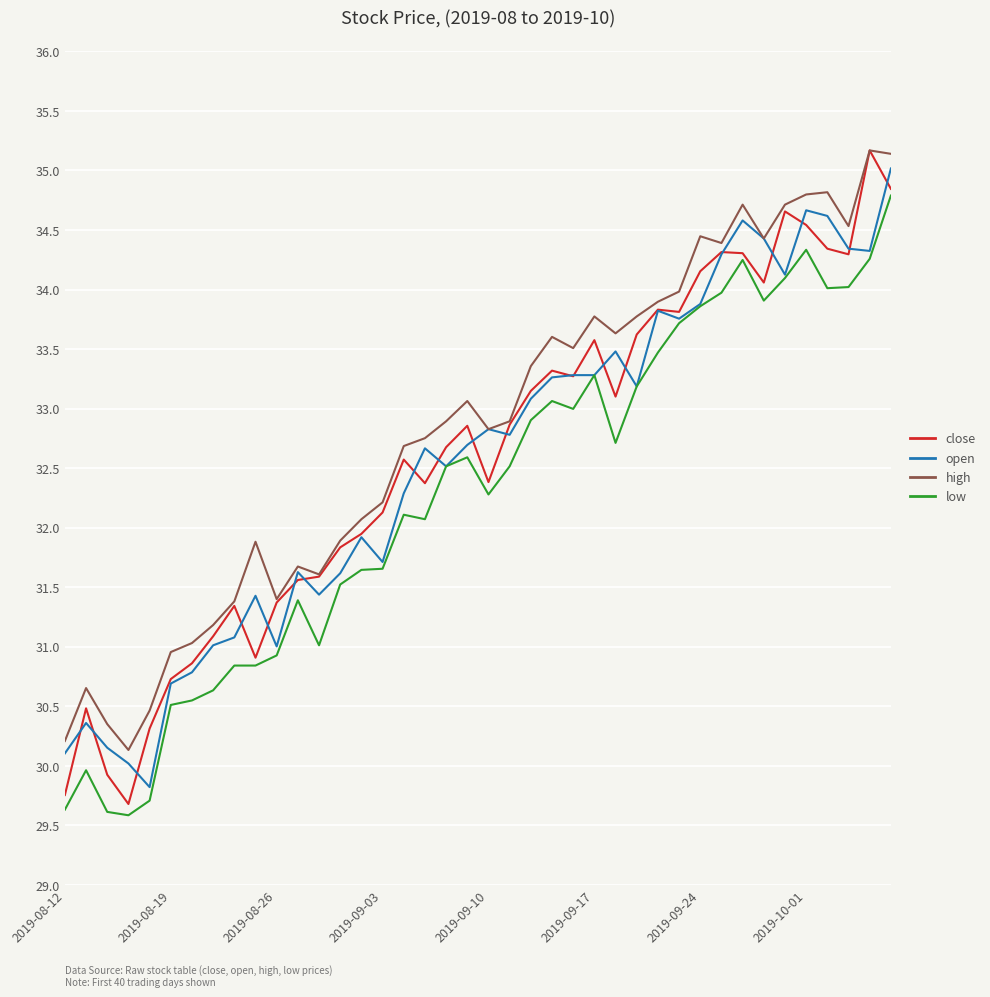

What is the lowest value of the low series?

29.6